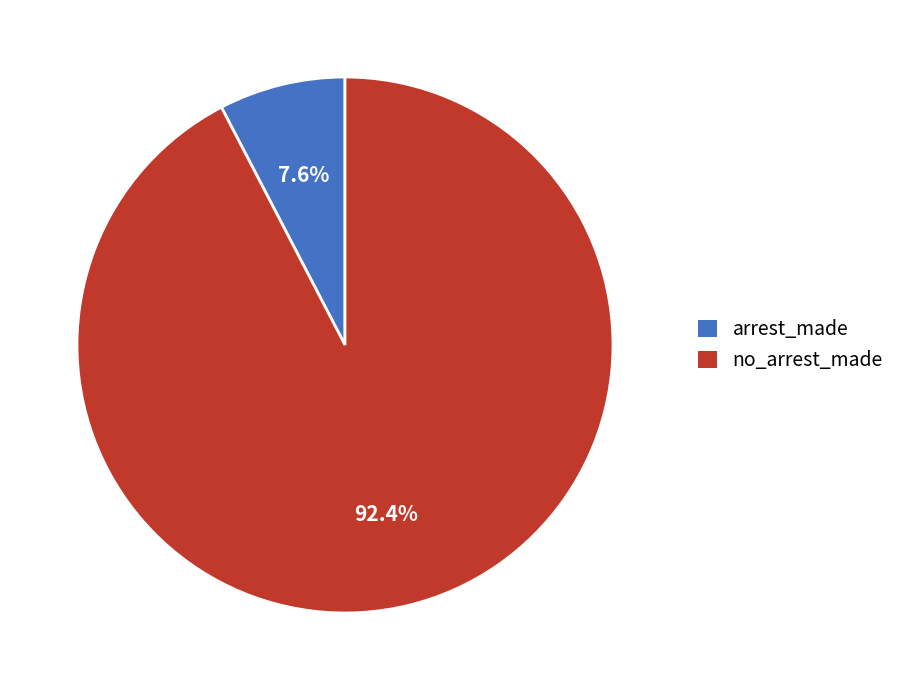

Which category accounts for the majority?

no_arrest_made